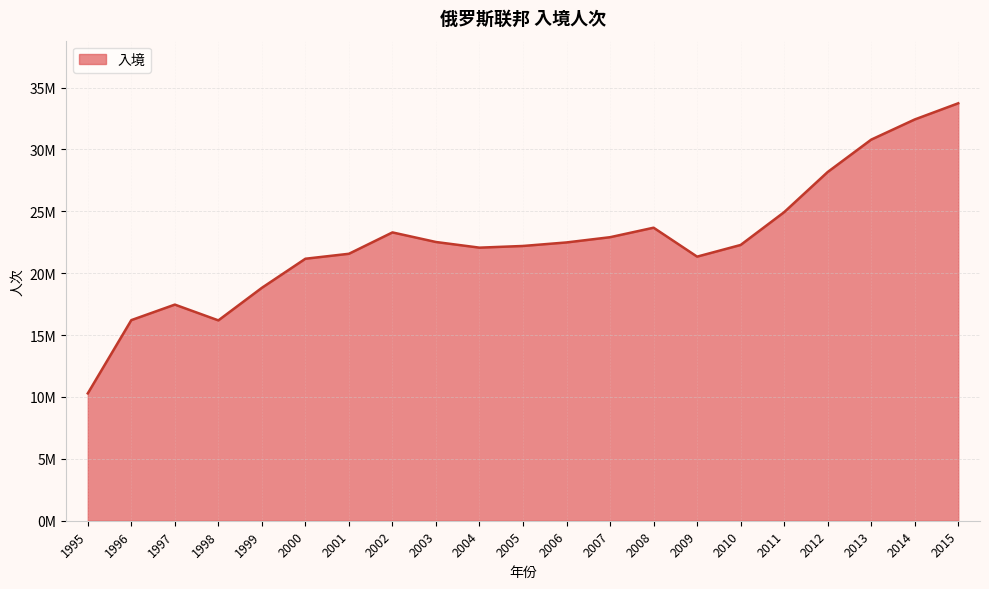

Reading left to right, list all the values displayed in this chart.

1995=10290147	1996=16208339	1997=17462627	1998=16187997	1999=18819558	2000=21169100	2001=21570000	2002=23296000	2003=22521059	2004=22064213	2005=22200649	2006=22486044	2007=22908625	2008=23676140	2009=21338650	2010=22281217	2011=24932061	2012=28176502	2013=30792091	2014=32421490	2015=33729187